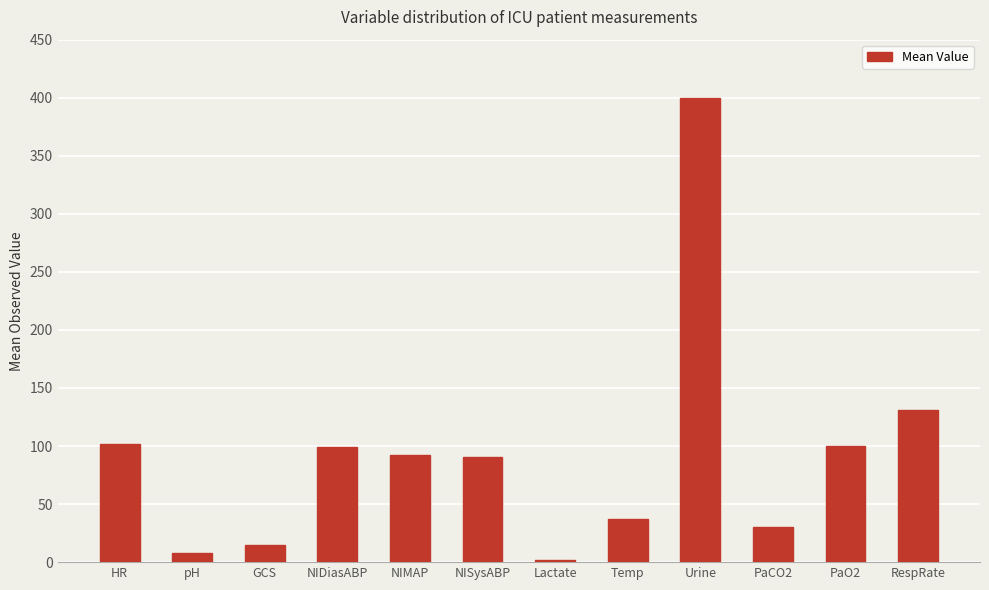

What is the label of the 2nd bar from the left?

pH